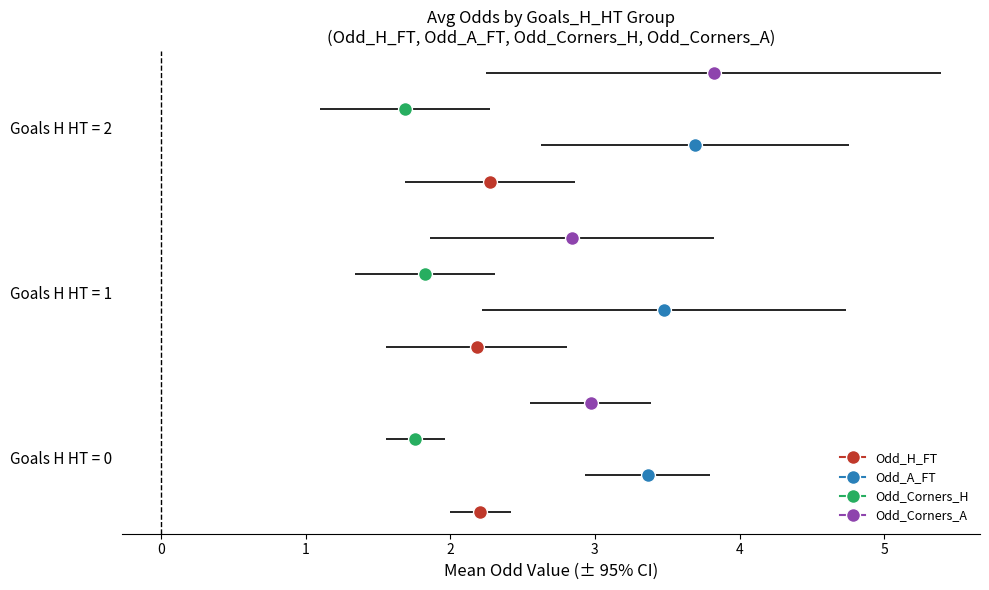

At which category is the sum across all series the highest?

2